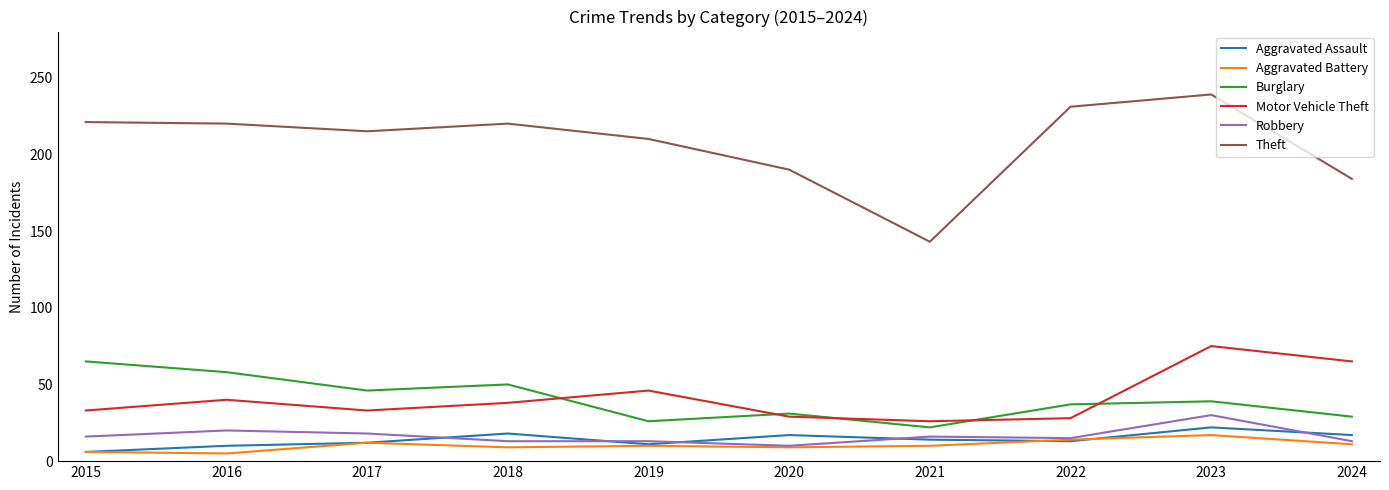

Rank the series by their maximum value, from lowest to highest.

Aggravated Battery, Aggravated Assault, Robbery, Burglary, Motor Vehicle Theft, Theft